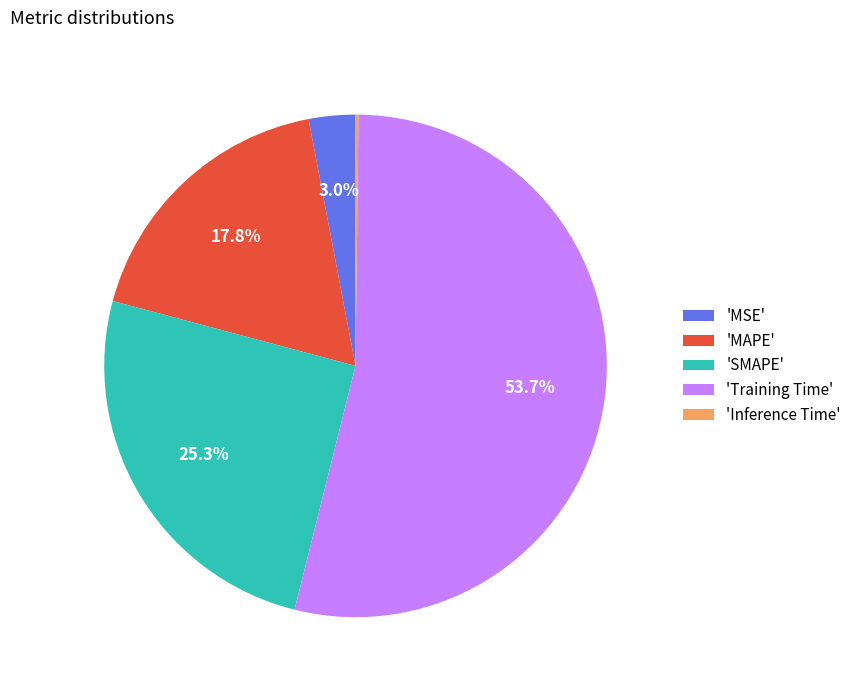

Which category accounts for the majority?

'Training Time'